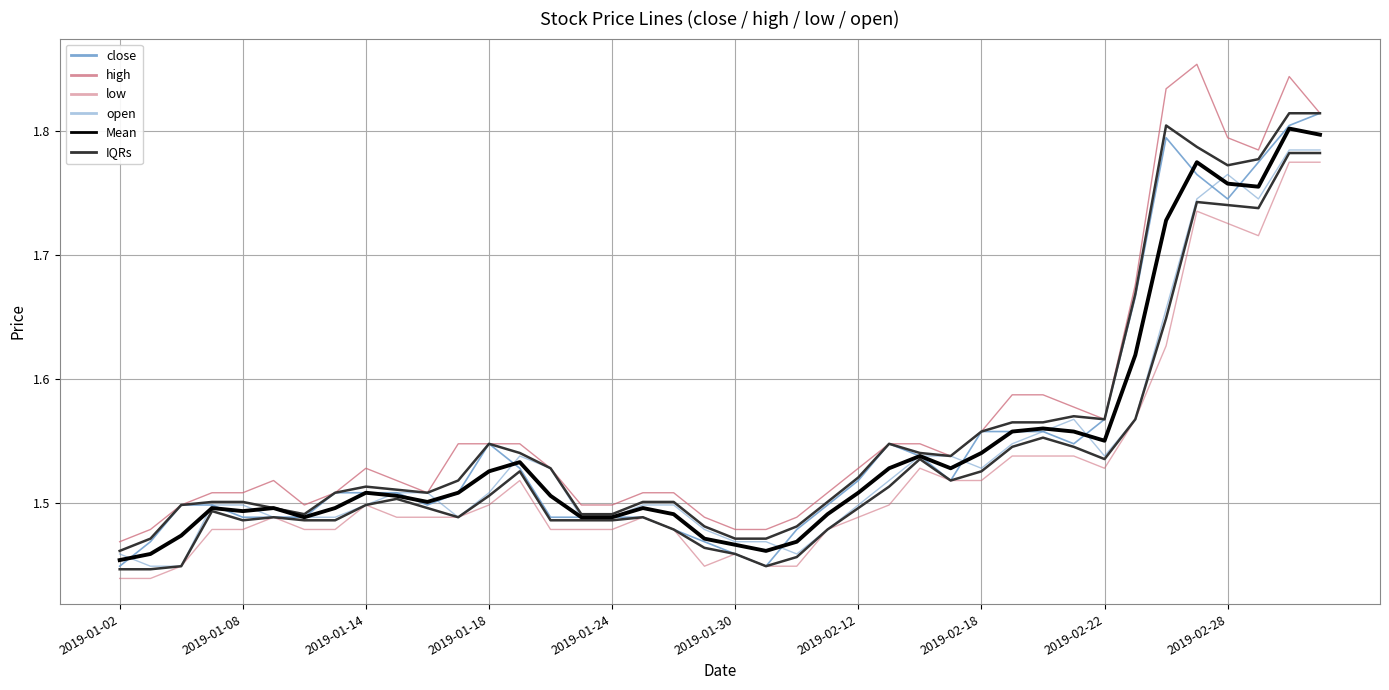

The low series shows 2.0 at 2019-02-22. True or false?

False